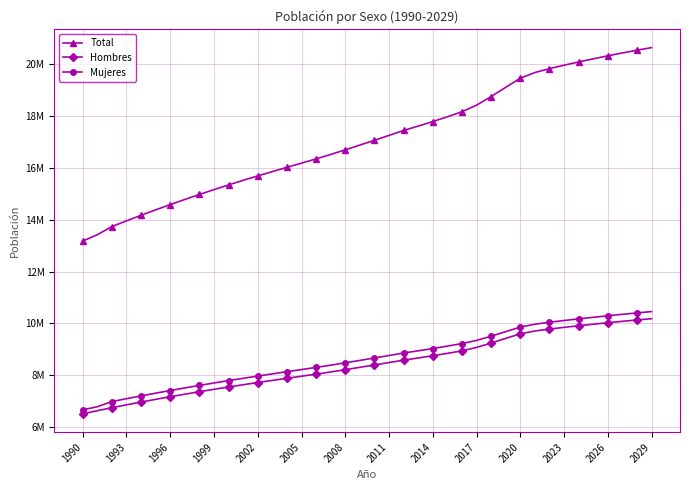

True or false: Hombres and Total intersect in this chart.

False